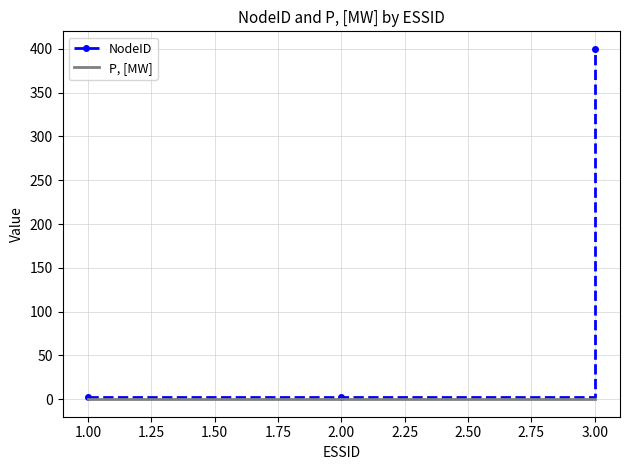

Which series has the widest spread of values?

NodeID